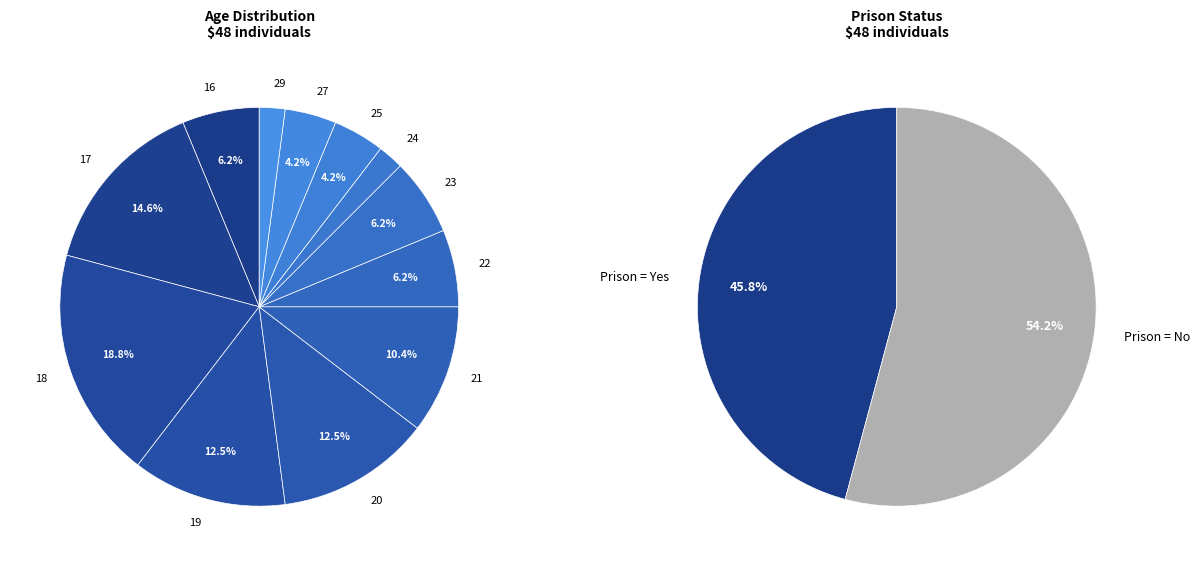

What is the change in value from 27 to 29?

-1